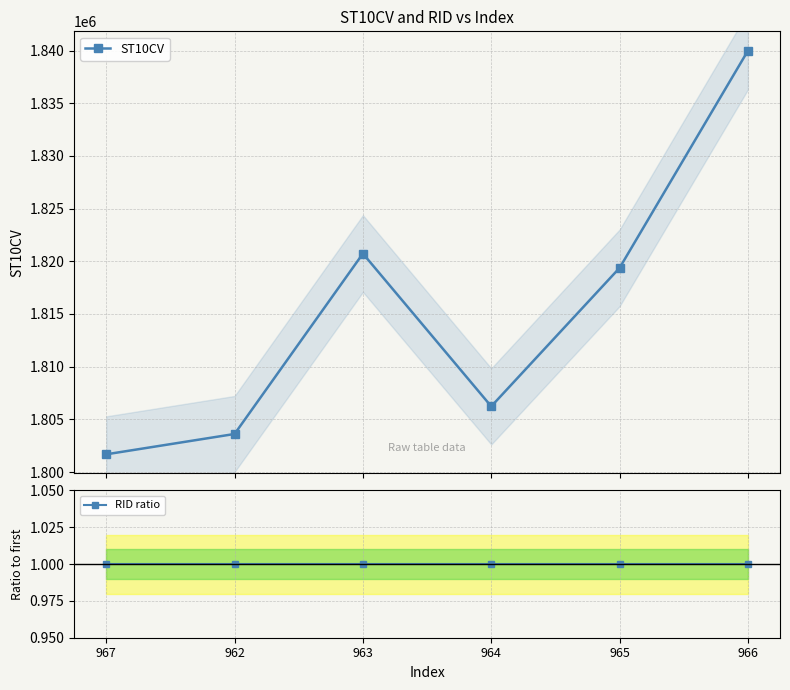

What position from the left is 965?

5